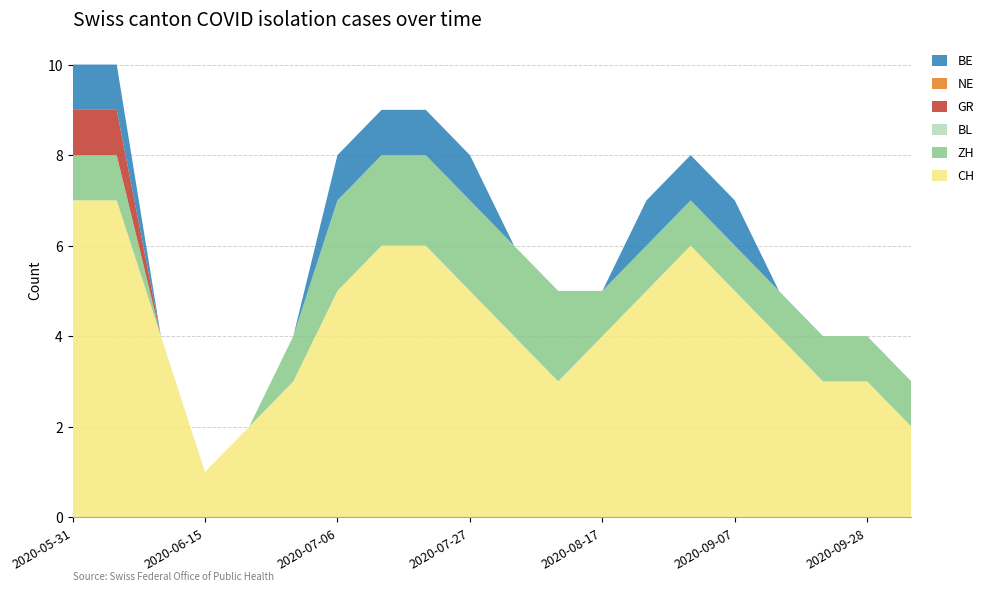

Reading left to right, what are all the values shown in this chart?

CH: 2020-05-31=7	2020-06-01=7	2020-06-08=4	2020-06-15=1	2020-06-22=2	2020-06-29=3	2020-07-06=5	2020-07-13=6	2020-07-20=6	2020-07-27=5	2020-08-03=4	2020-08-10=3	2020-08-17=4	2020-08-24=5	2020-08-31=6	2020-09-07=5	2020-09-14=4	2020-09-21=3	2020-09-28=3	2020-10-05=2
ZH: 2020-05-31=1	2020-06-01=1	2020-06-08=0	2020-06-15=0	2020-06-22=0	2020-06-29=1	2020-07-06=2	2020-07-13=2	2020-07-20=2	2020-07-27=2	2020-08-03=2	2020-08-10=2	2020-08-17=1	2020-08-24=1	2020-08-31=1	2020-09-07=1	2020-09-14=1	2020-09-21=1	2020-09-28=1	2020-10-05=1
BL: 2020-05-31=0	2020-06-01=0	2020-06-08=0	2020-06-15=0	2020-06-22=0	2020-06-29=0	2020-07-06=0	2020-07-13=0	2020-07-20=0	2020-07-27=0	2020-08-03=0	2020-08-10=0	2020-08-17=0	2020-08-24=0	2020-08-31=0	2020-09-07=0	2020-09-14=0	2020-09-21=0	2020-09-28=0	2020-10-05=0
GR: 2020-05-31=1	2020-06-01=1	2020-06-08=0	2020-06-15=0	2020-06-22=0	2020-06-29=0	2020-07-06=0	2020-07-13=0	2020-07-20=0	2020-07-27=0	2020-08-03=0	2020-08-10=0	2020-08-17=0	2020-08-24=0	2020-08-31=0	2020-09-07=0	2020-09-14=0	2020-09-21=0	2020-09-28=0	2020-10-05=0
NE: 2020-05-31=0	2020-06-01=0	2020-06-08=0	2020-06-15=0	2020-06-22=0	2020-06-29=0	2020-07-06=0	2020-07-13=0	2020-07-20=0	2020-07-27=0	2020-08-03=0	2020-08-10=0	2020-08-17=0	2020-08-24=0	2020-08-31=0	2020-09-07=0	2020-09-14=0	2020-09-21=0	2020-09-28=0	2020-10-05=0
BE: 2020-05-31=1	2020-06-01=1	2020-06-08=0	2020-06-15=0	2020-06-22=0	2020-06-29=0	2020-07-06=1	2020-07-13=1	2020-07-20=1	2020-07-27=1	2020-08-03=0	2020-08-10=0	2020-08-17=0	2020-08-24=1	2020-08-31=1	2020-09-07=1	2020-09-14=0	2020-09-21=0	2020-09-28=0	2020-10-05=0